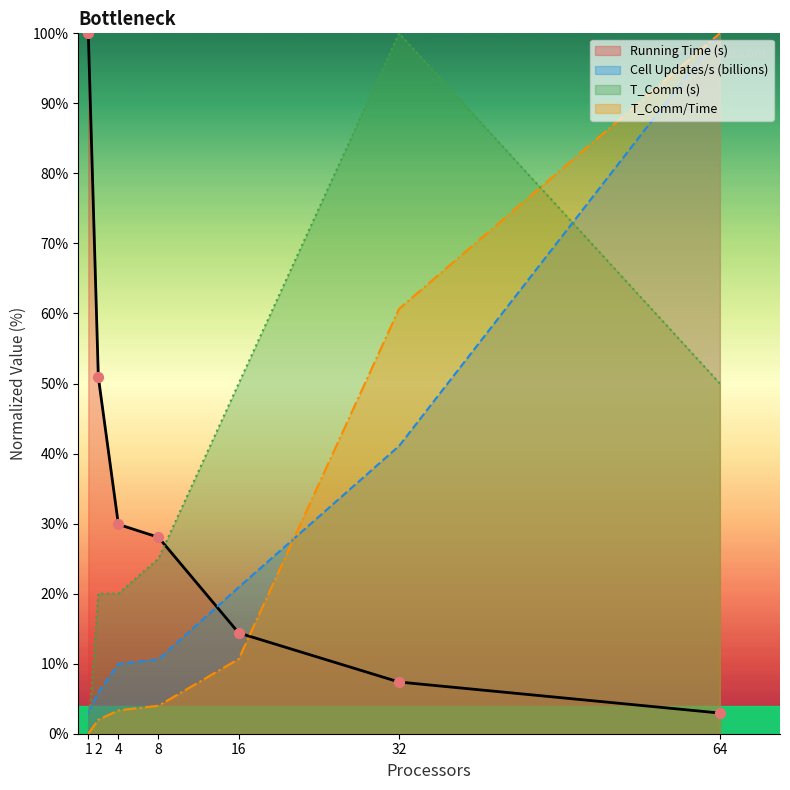

Which series has the largest Y range (max minus min)?

T_Comm (s)